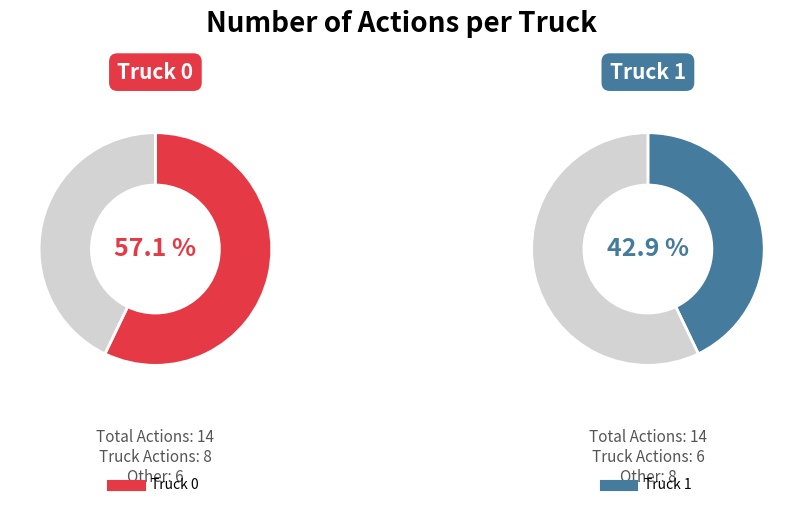

Which category has the smallest portion of the pie?

Truck 1